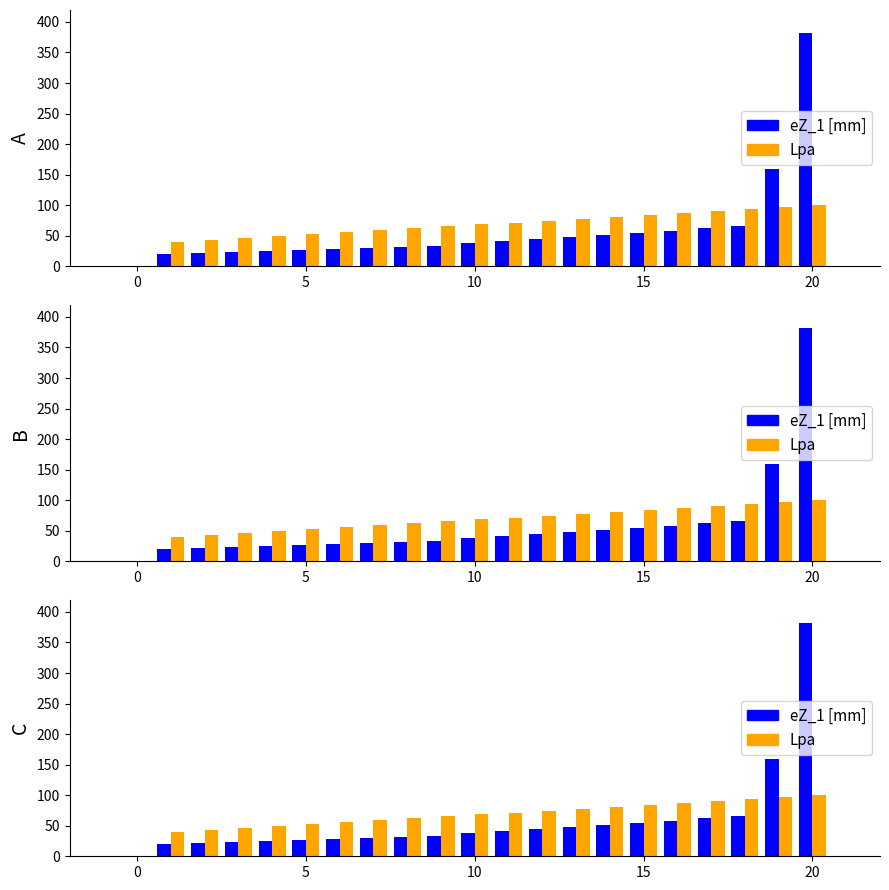

Which series changed the most between 5 and 10?

Lpa